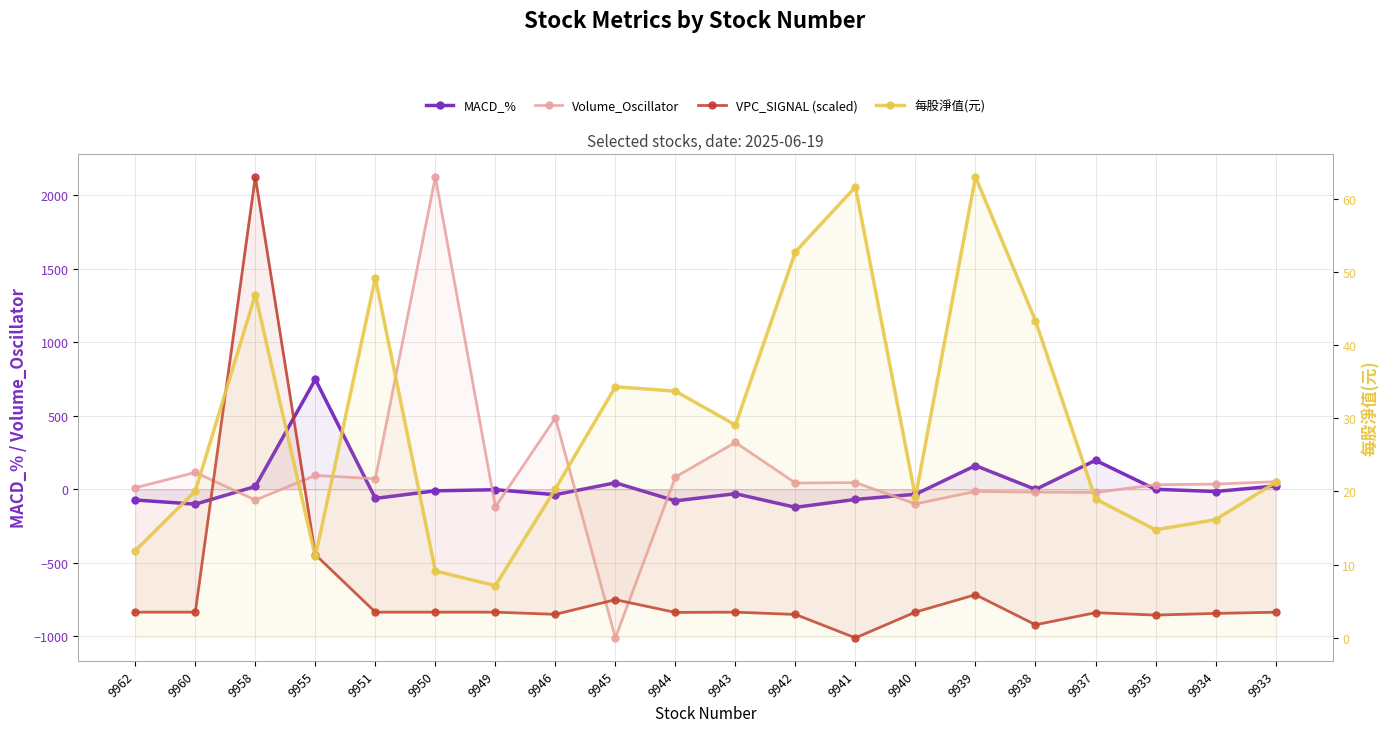

Does the chart have visible grid lines?

Yes